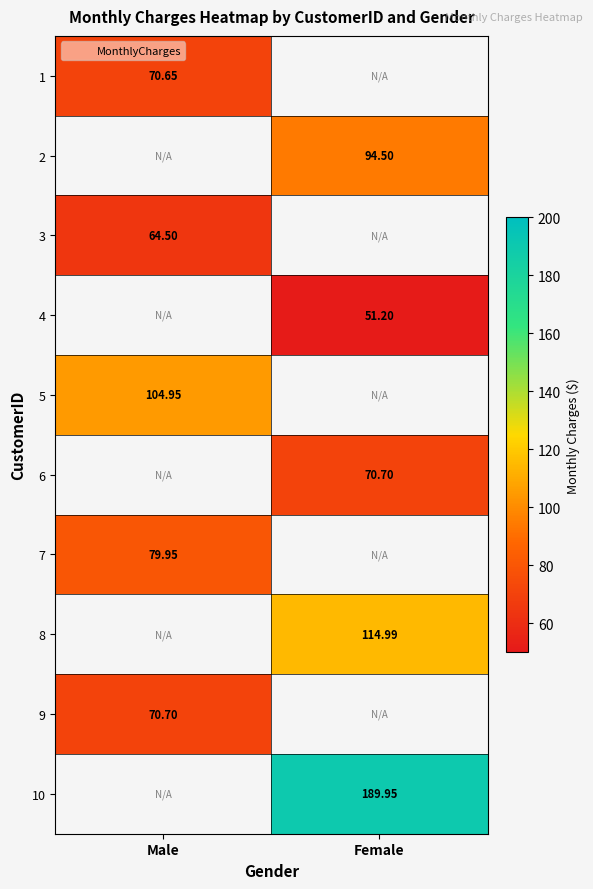

How many positive values does the 10 series have?

1